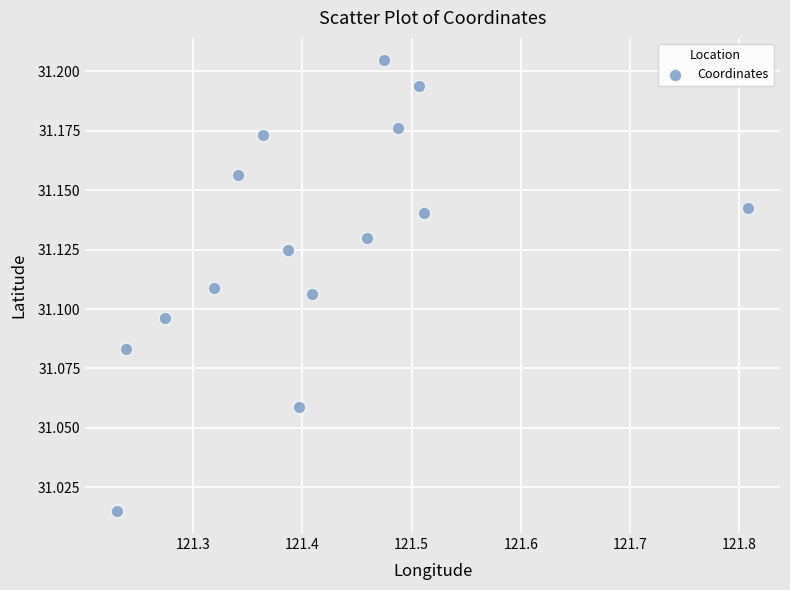

What is the range of X values (max minus min)?

0.6